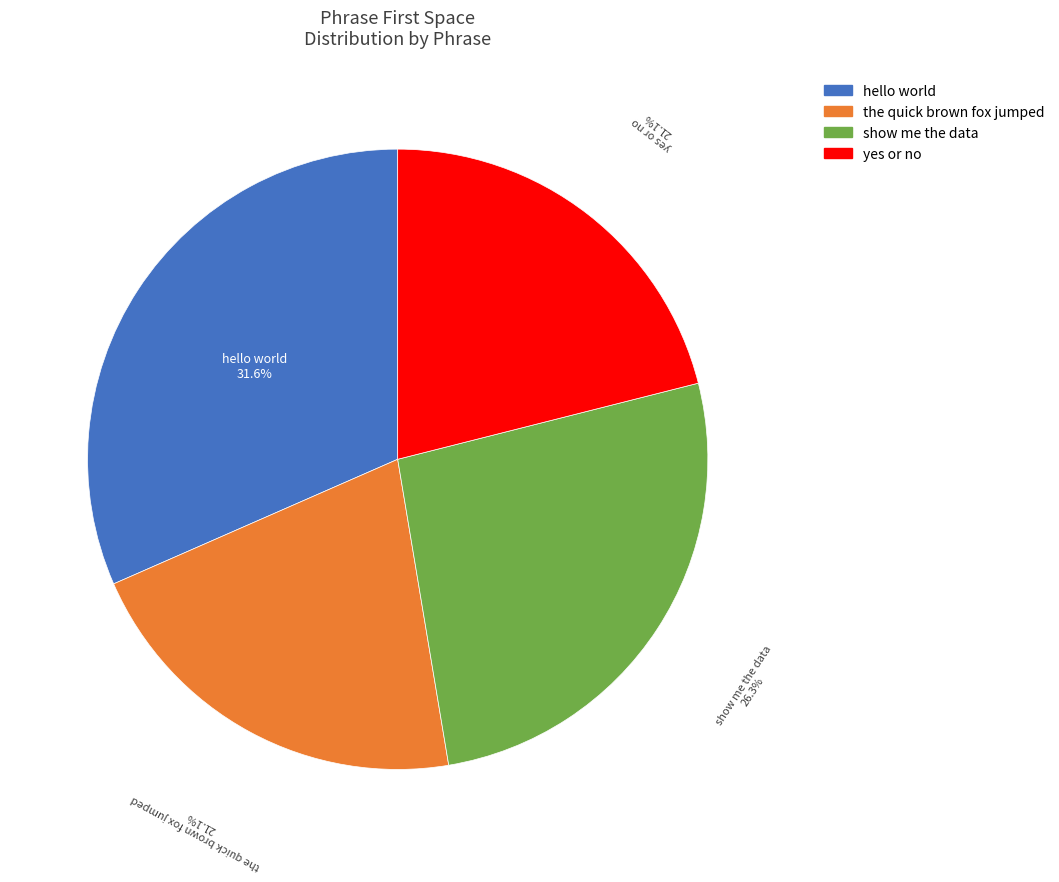

What is the ratio of the value at hello world to the value at yes or no?

1.5